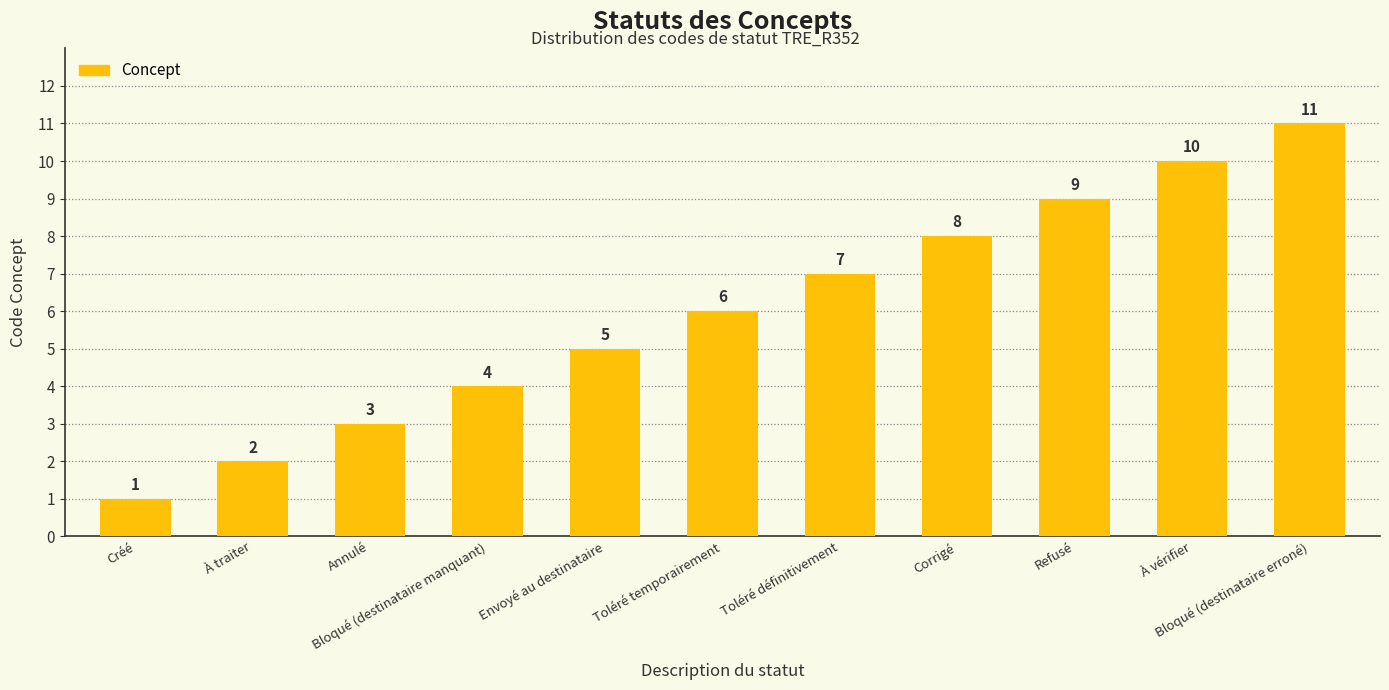

Count the values in the range 3 to 9.

7